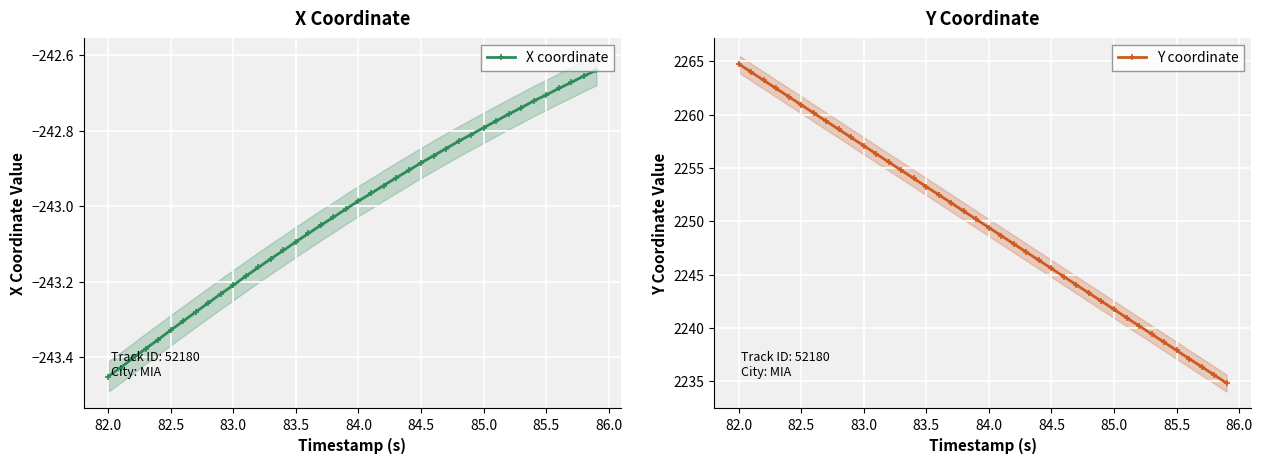

The X coordinate series shows -385.9 at 82.5. True or false?

False